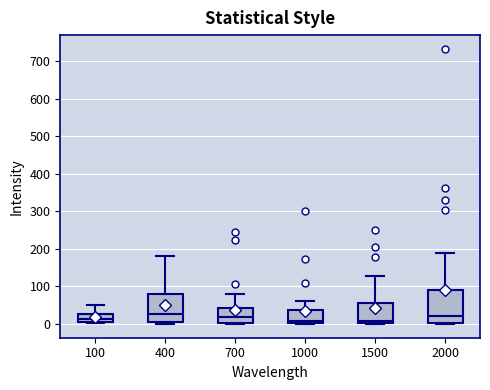

Reading left to right, transcribe this box plot: for each box, give where its median line is, the range the box spans, and where its two whiskers end, as read against the y-axis. The values are not printed on the chart, so give them approximately, as read against the axis.

100: median 10, box 0 to 30, whiskers 0 to 50
400: median 30, box 0 to 80, whiskers 0 (just below the box's lower edge) to 180
700: median 20, box 0 to 40, whiskers 0 to 80
1000: median 10, box 0 to 40, whiskers 0 to 60
1500: median 10, box 0 to 60, whiskers 0 to 130
2000: median 20, box 0 to 90, whiskers 0 to 190